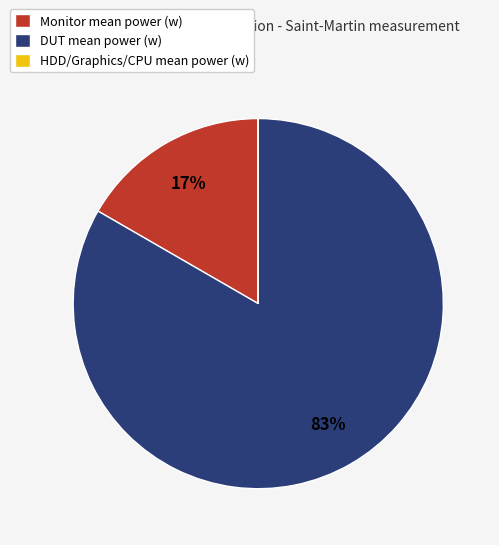

Is there a majority slice in this chart?

Yes